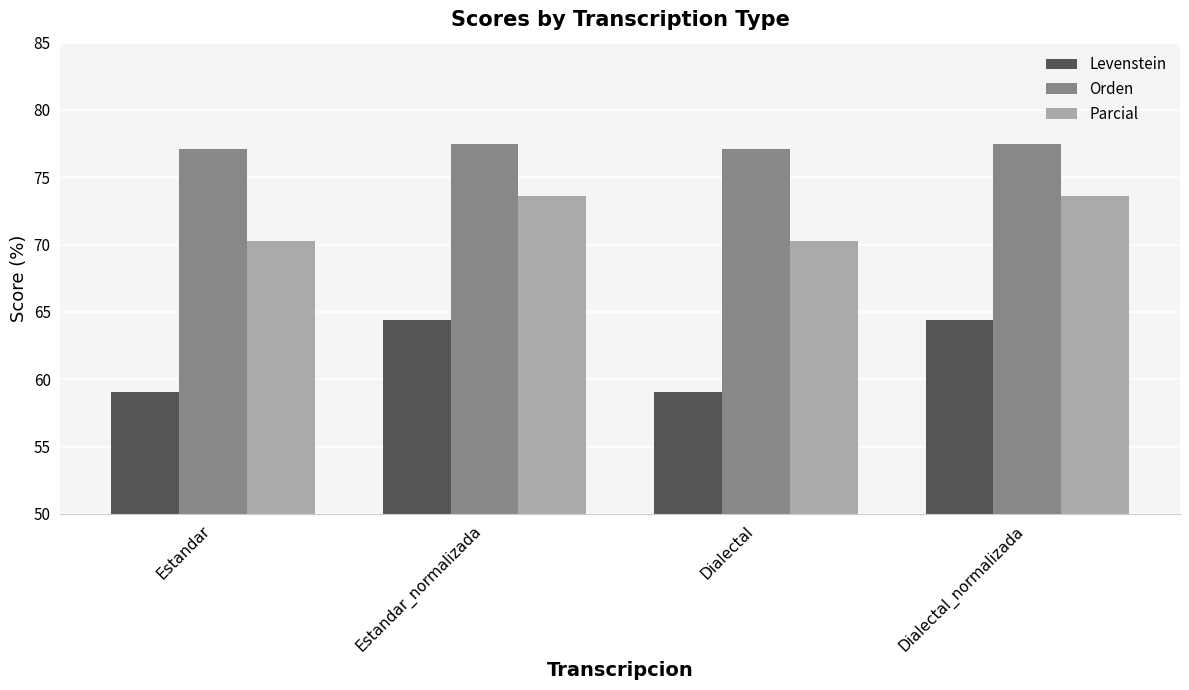

At Estandar, list the series in order from largest to smallest.

Orden, Parcial, Levenstein